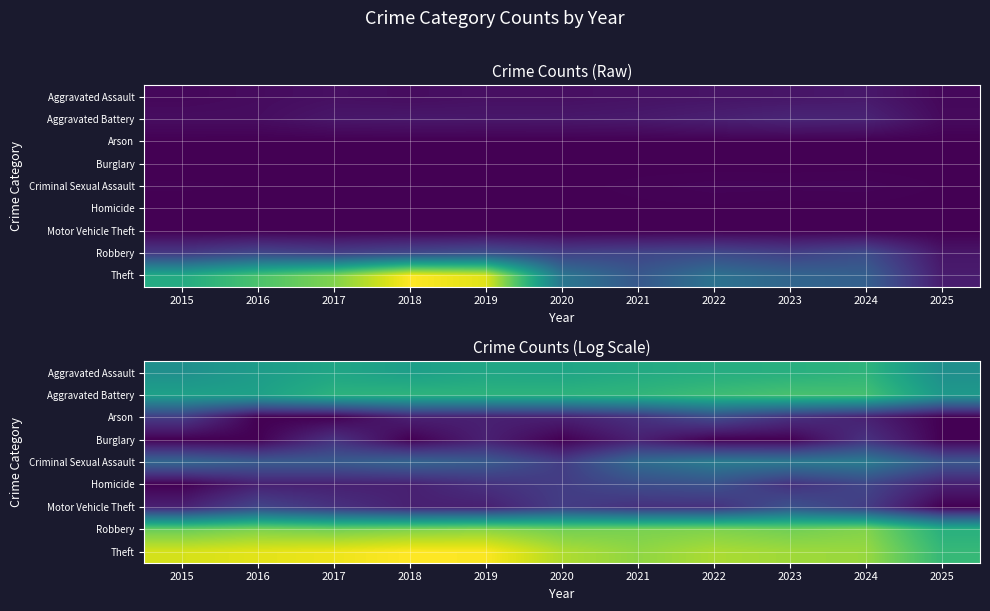

Rank the series by their maximum value, from highest to lowest.

Theft, Robbery, Aggravated Battery, Aggravated Assault, Criminal Sexual Assault, Homicide, Motor Vehicle Theft, Arson, Burglary